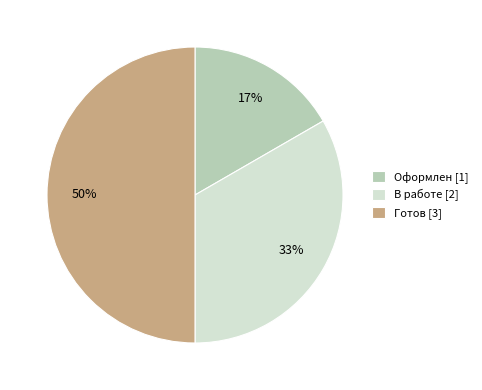

Count the number of slices in the pie.

3